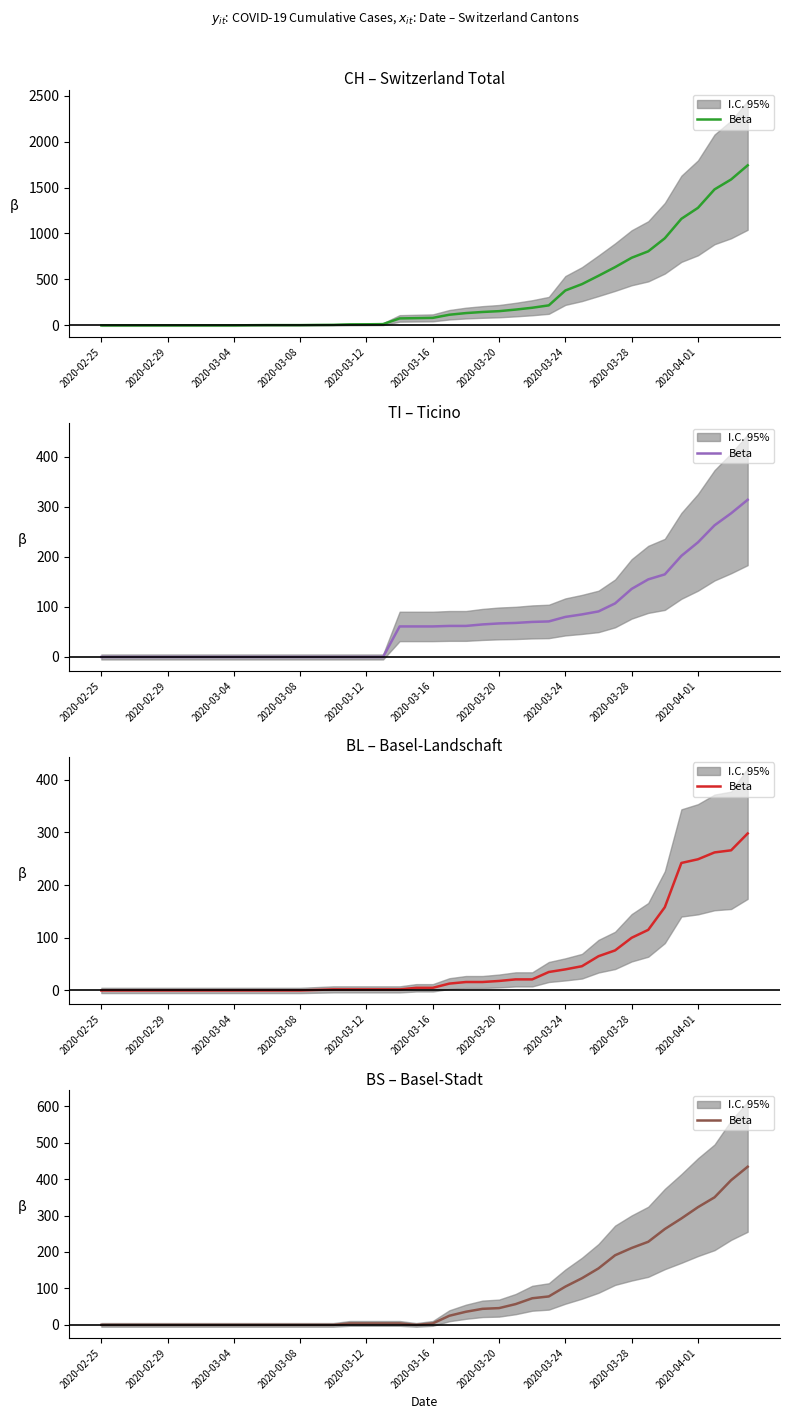

What position from the left is 2020-03-24?

8